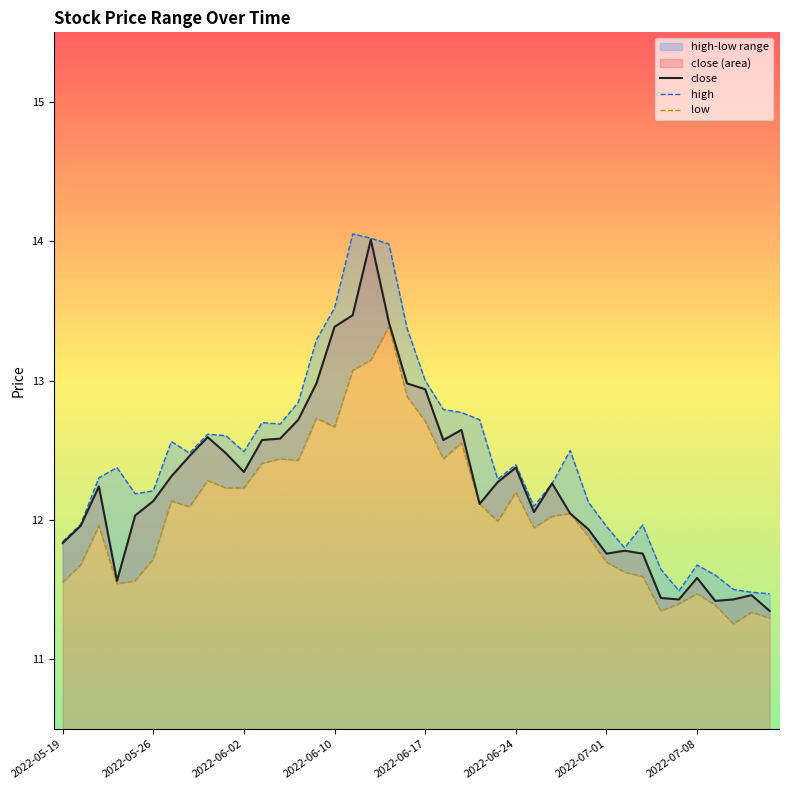

True or false: close and high intersect in this chart.

False